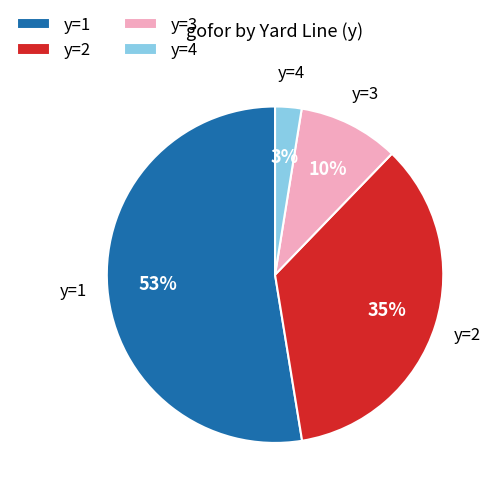

Do y=3 and y=2 together represent more than half of the pie?

No